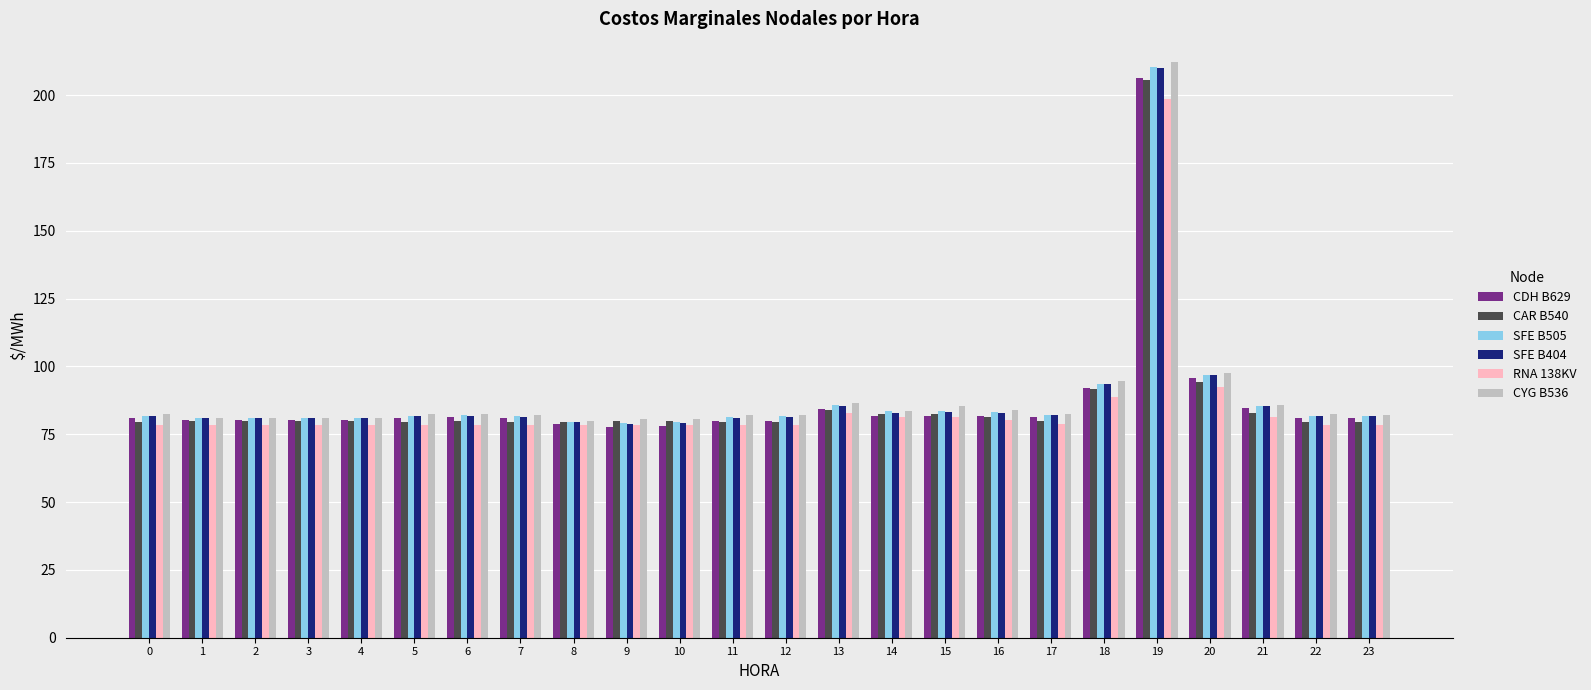

The value of CDH B629 at 3 is 80.4. True or false?

True